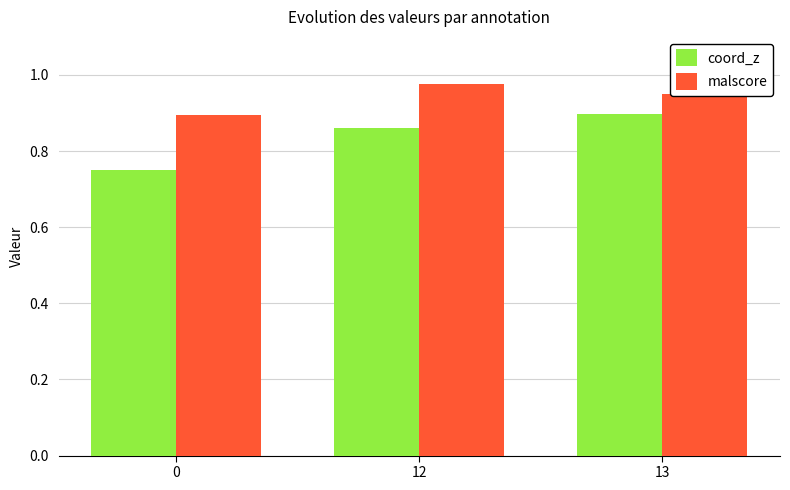

What is the total value across all series at 12?

1.8